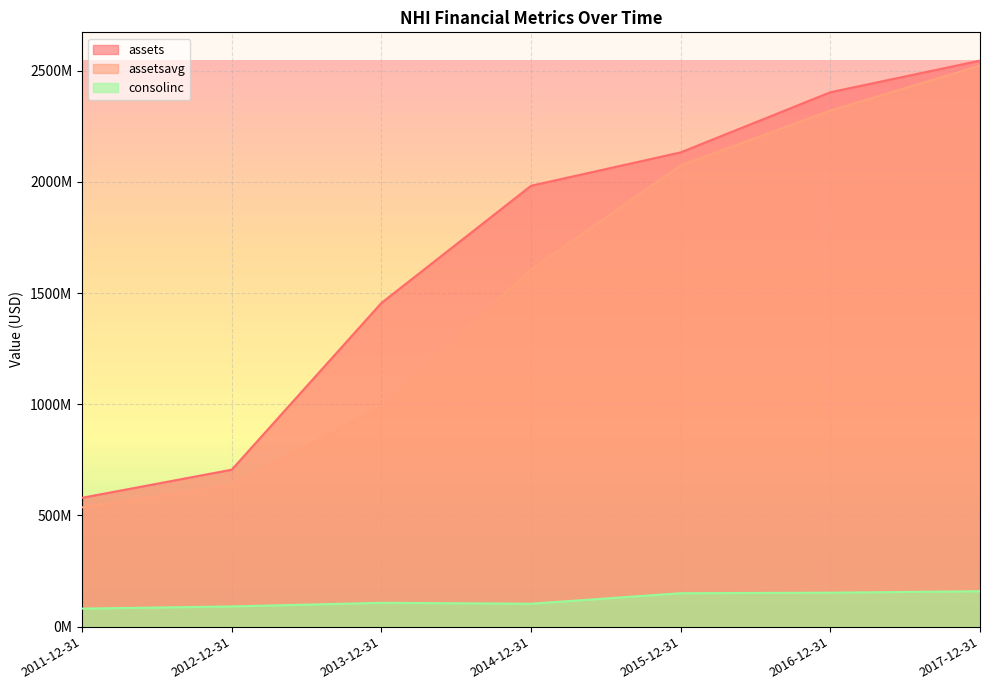

What are all the series names shown in the legend?

assets, assetsavg, consolinc